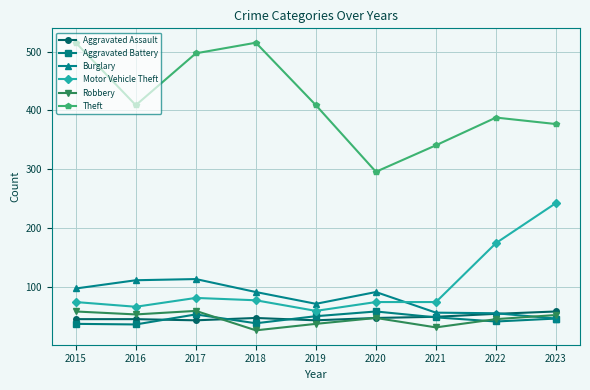

Which series has the largest range (max minus min)?

Theft